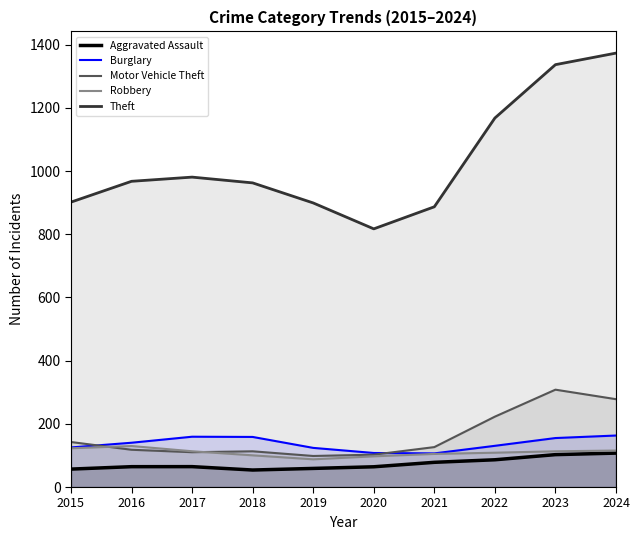

Reading left to right, list all the values displayed in this chart.

Aggravated Assault: 56.8	64.4	64.6	53.8	58.9	64.1	78.2	86.3	102.5	107.4
Burglary: 125.3	140.2	159.3	158.6	123.9	107.8	106.5	130.5	155.1	163.0
Motor Vehicle Theft: 142.5	118.0	110.2	113.1	98.3	102.4	126.4	222.8	308.2	278.1
Robbery: 122.7	129.8	113.2	100.3	87.7	97.2	104.8	108.6	113.1	115.5
Theft: 901.9	967.8	981.0	962.8	899.3	817.2	887.1	1168.1	1337.0	1373.7